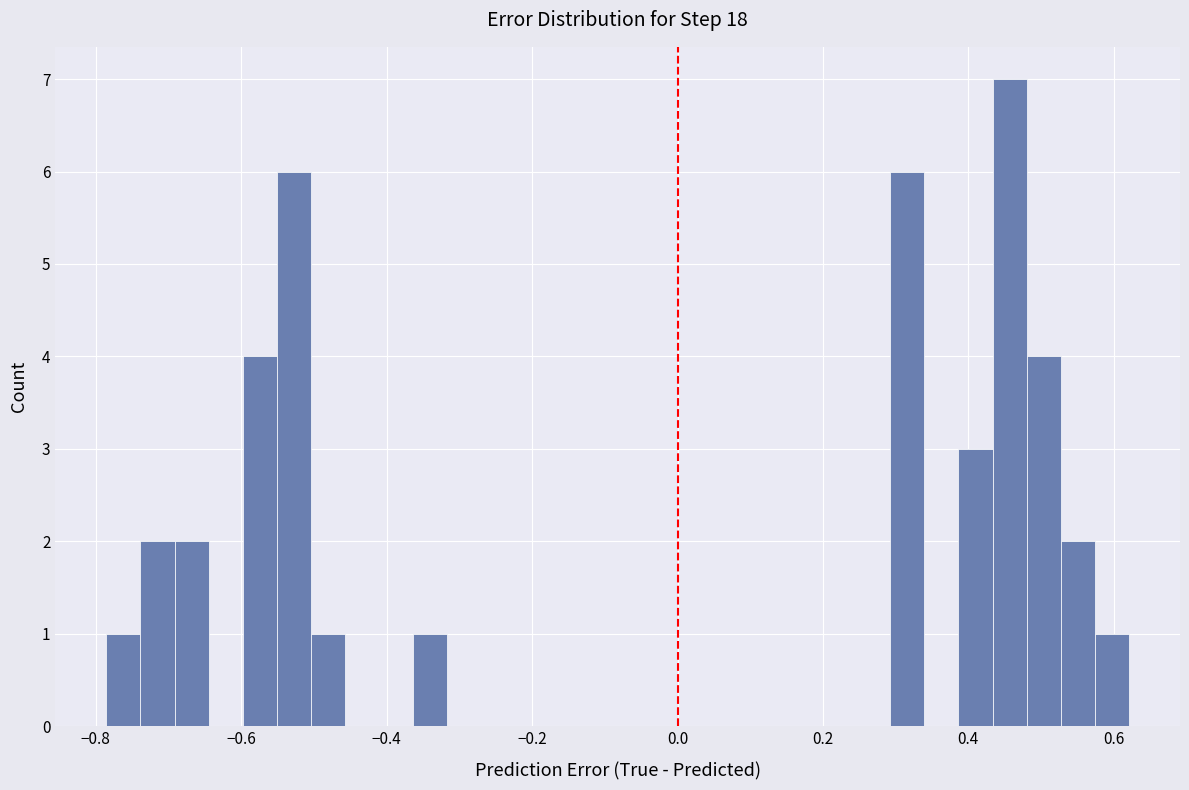

Read against the x-axis, roughly where is the centre of the tallest bar?

0.46